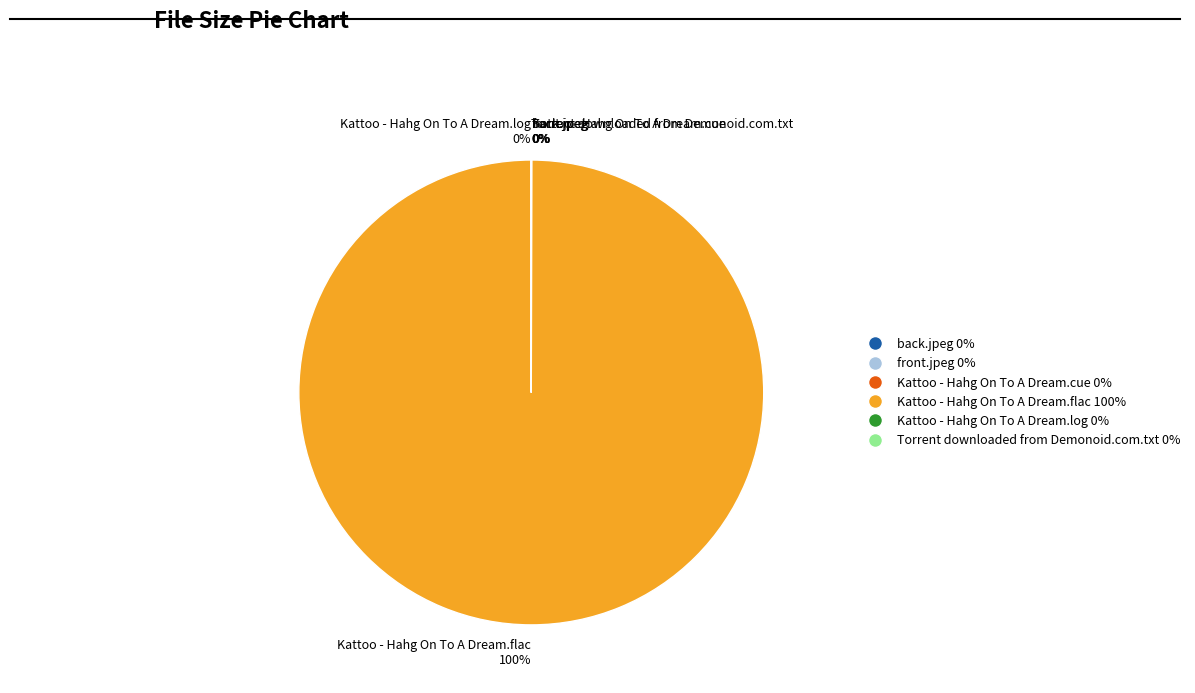

Is there any slice that represents more than half of the pie?

Yes